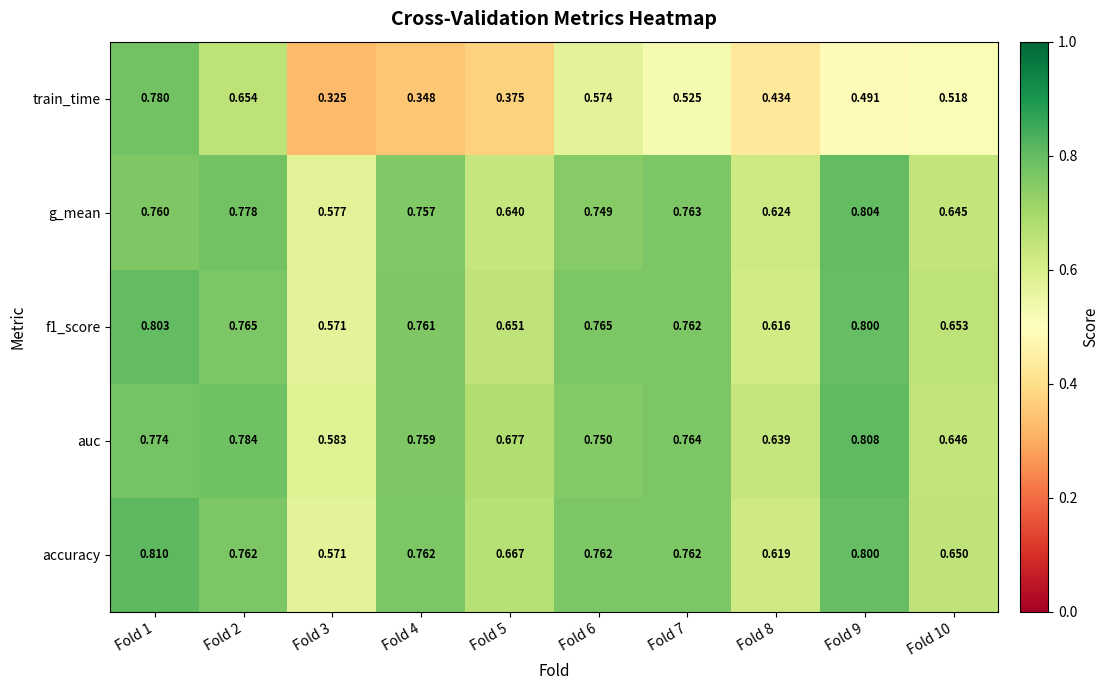

What is the maximum value shown in the chart?

0.8